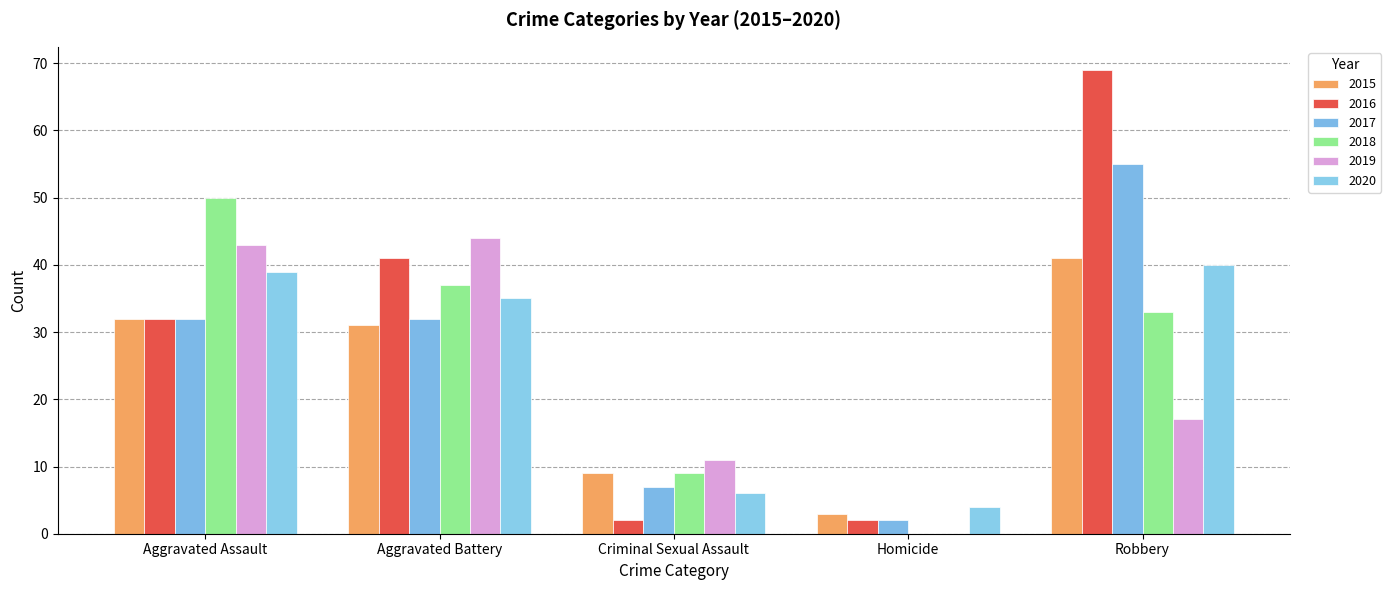

Which has a higher value, Aggravated Battery or Robbery?

Robbery